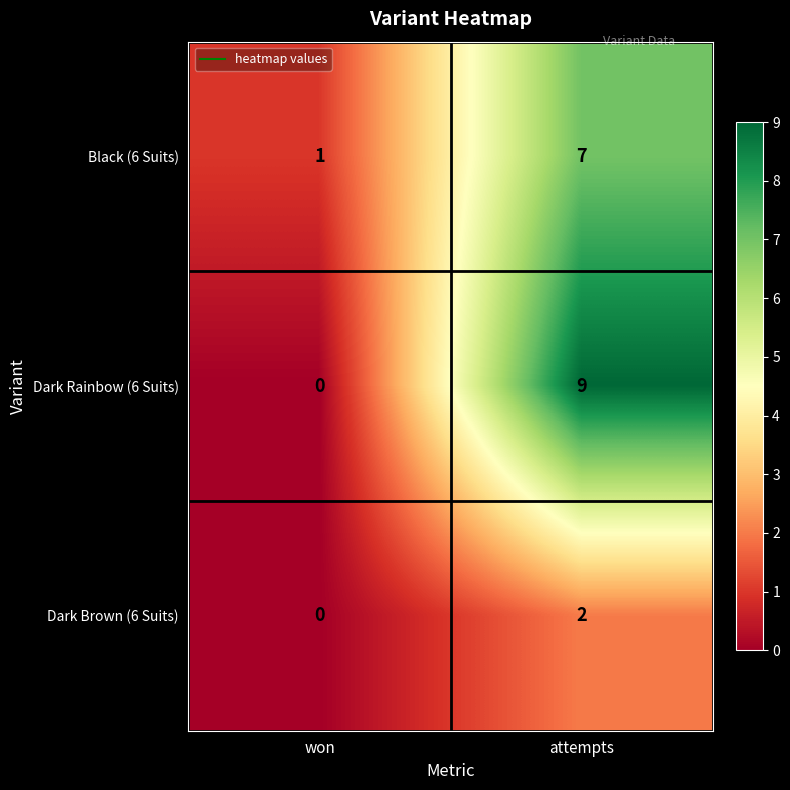

Reading right to left, list all the values displayed in this chart.

Black (6 Suits): attempts=7	won=1
Dark Rainbow (6 Suits): attempts=9	won=0
Dark Brown (6 Suits): attempts=2	won=0